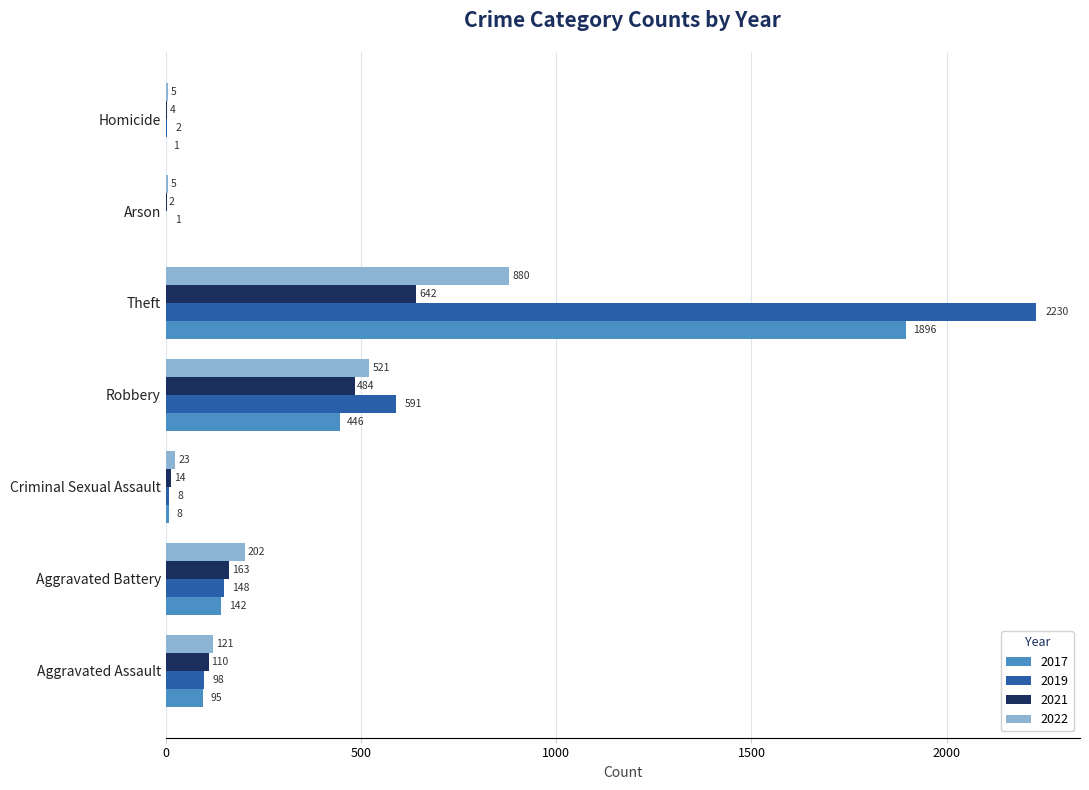

Count the number of categories in the chart.

7